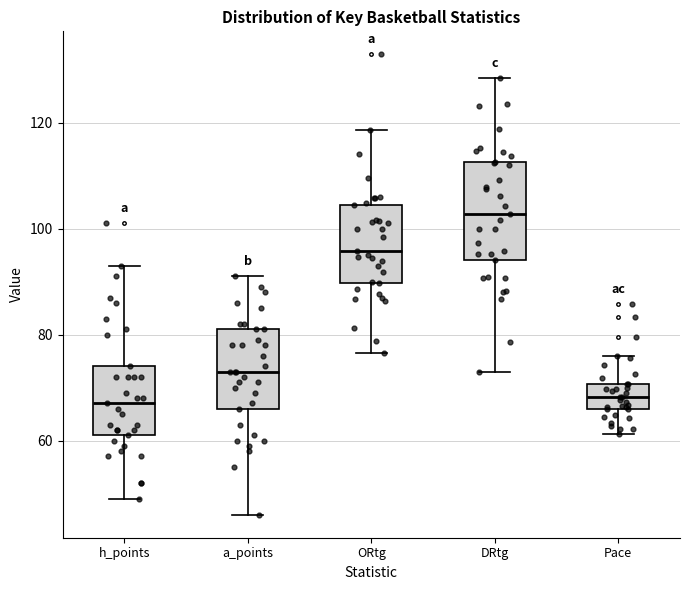

Where does the upper whisker of the box for a_points end on the y-axis? The values are not printed on the chart, so give them approximately, as read against the axis.

92